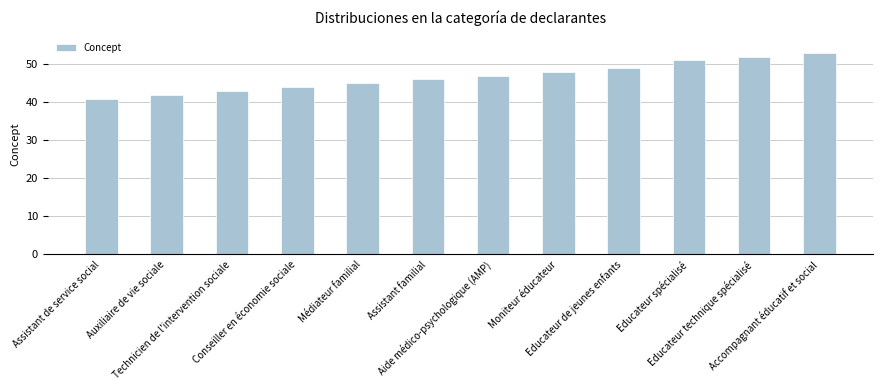

What is the difference between the values at Technicien de l'intervention sociale and Educateur spécialisé?

8